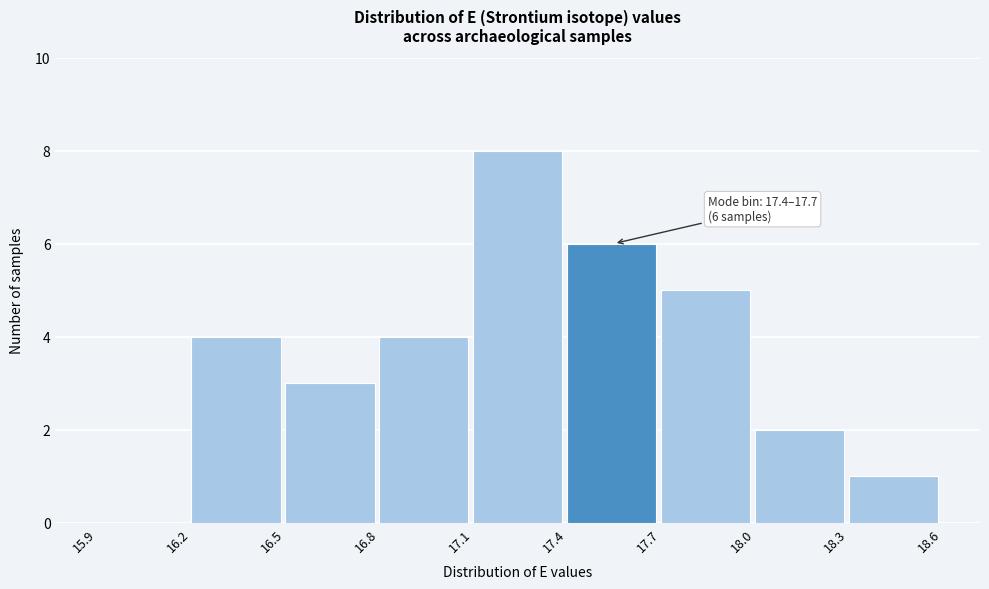

Which range on the x-axis has the tallest bar?

17.1 to 17.4